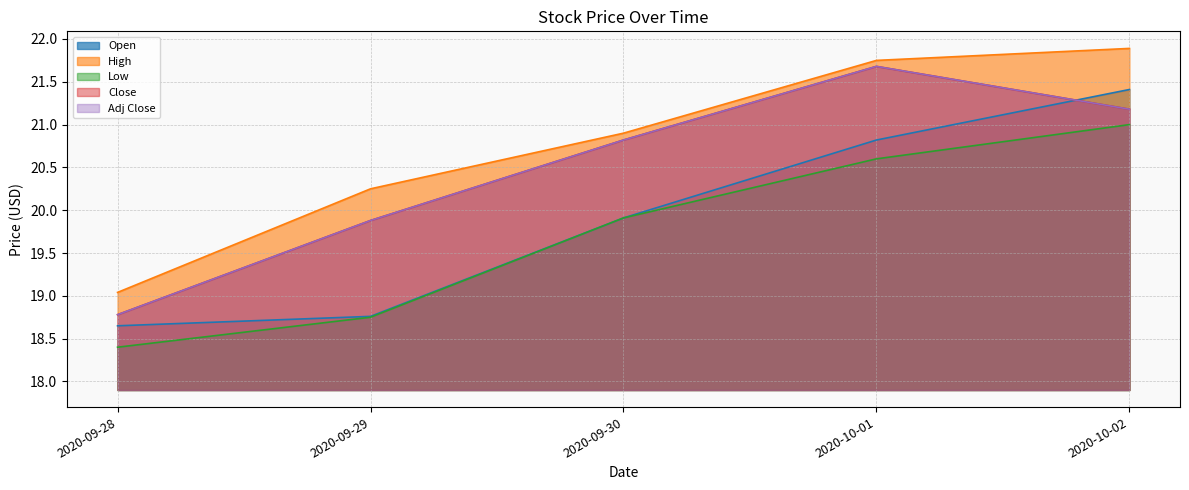

At which category does Close reach its first local peak?

2020-10-01